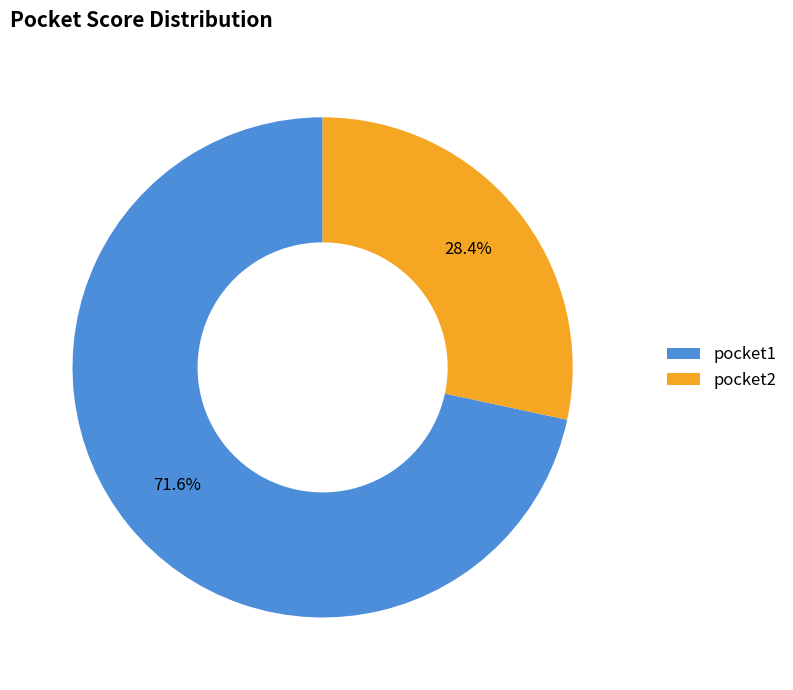

Is it true that pocket2 is 28% of the pie?

True